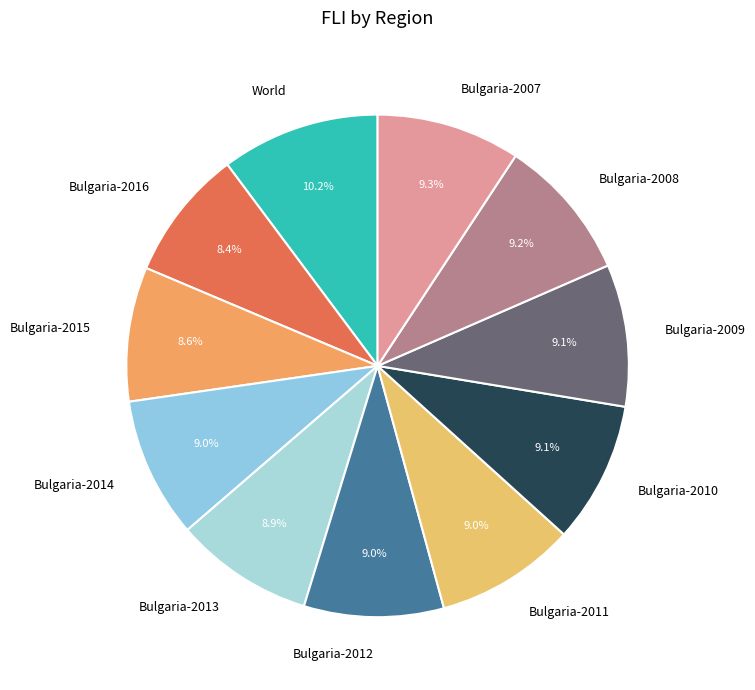

To the nearest percent, what is the average slice percentage?

9%